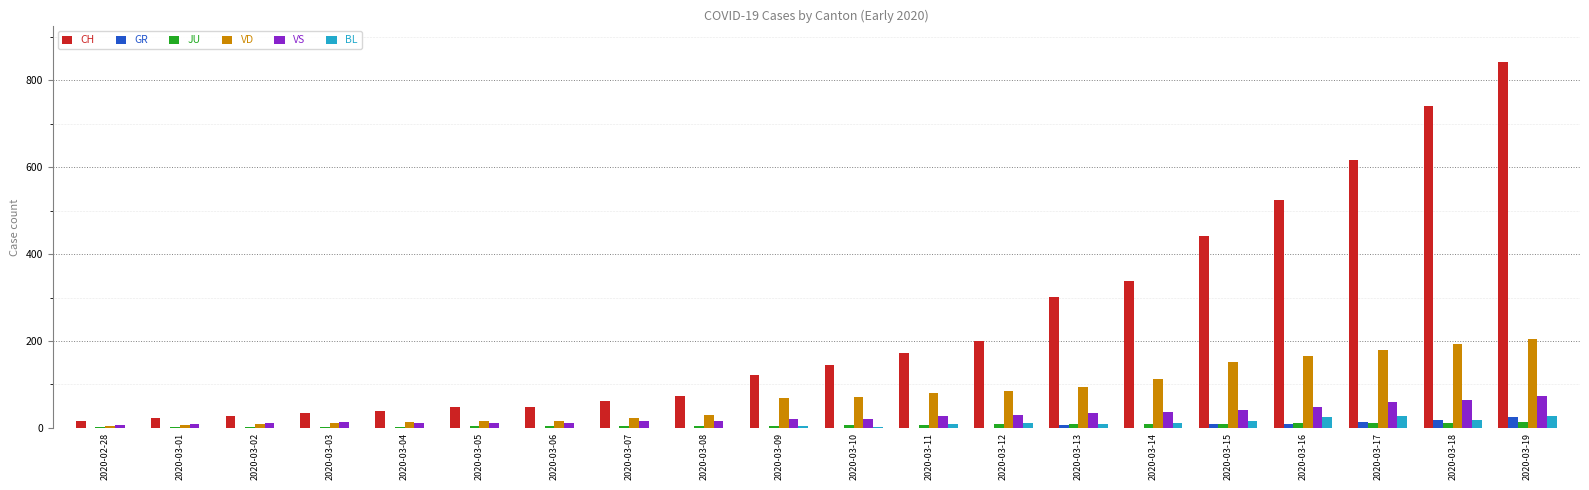

What is the sum of all VS values?

563